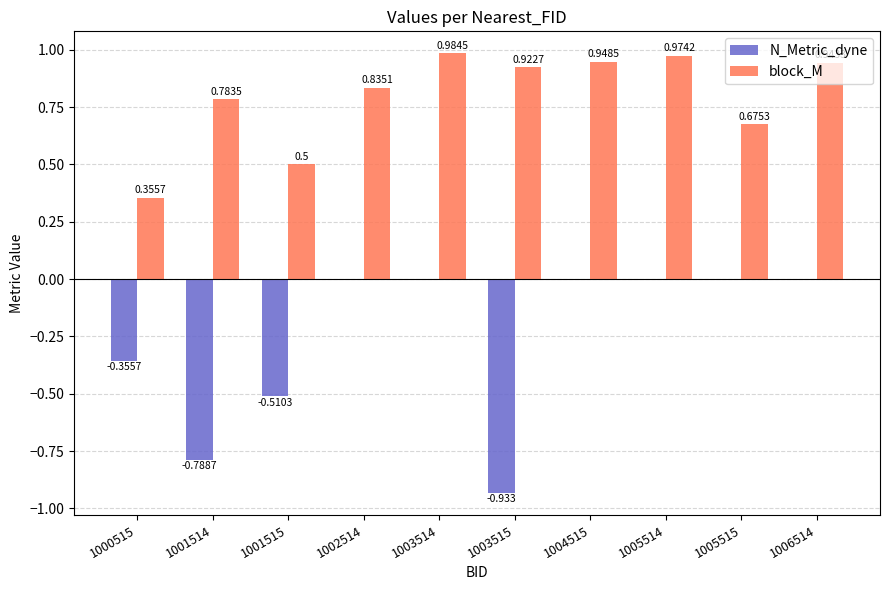

Does the chart contain stacked bars?

No